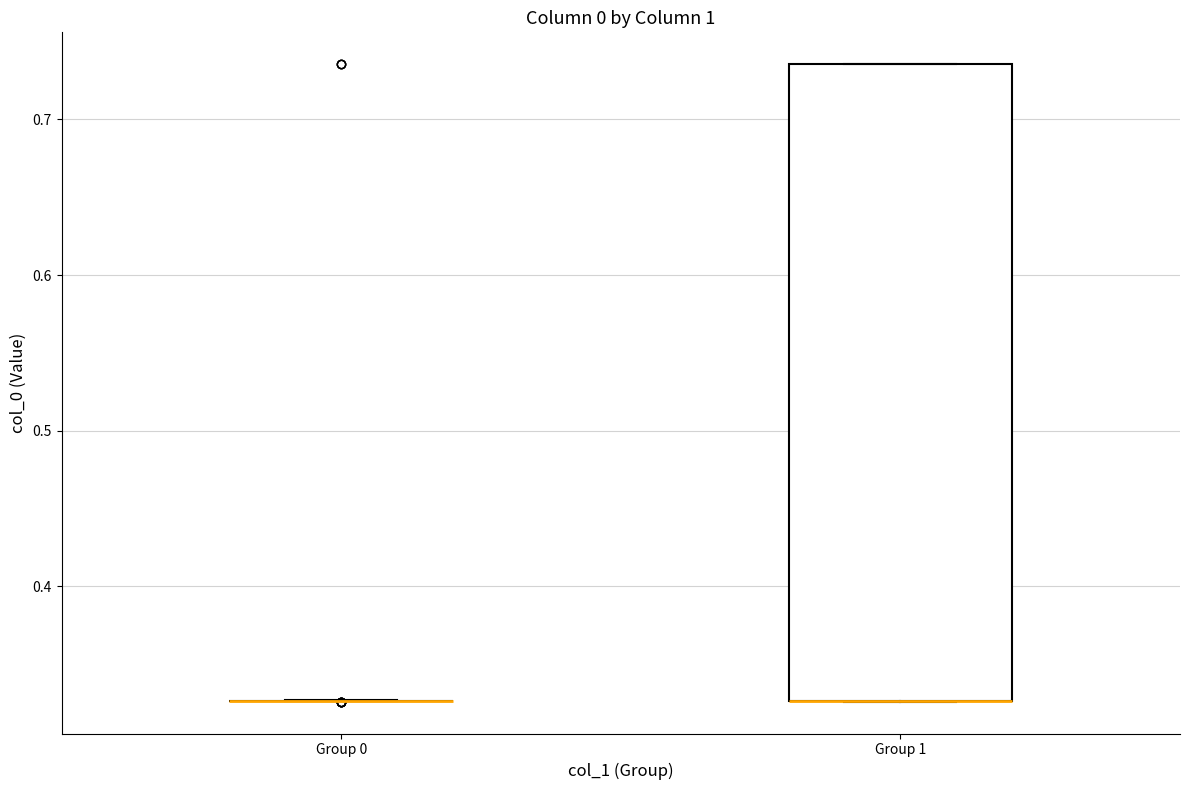

Where is the upper edge of the box for Group 1 on the y-axis? The values are not printed on the chart, so give them approximately, as read against the axis.

0.74